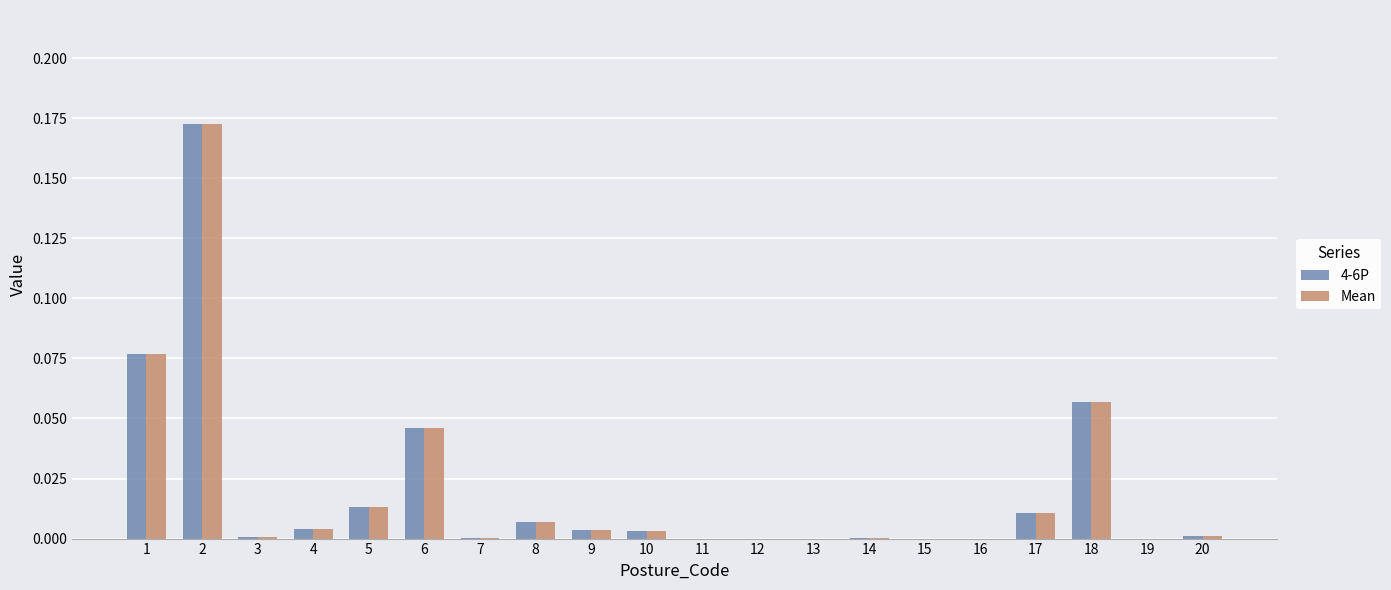

Which category has the highest value across all series?

2